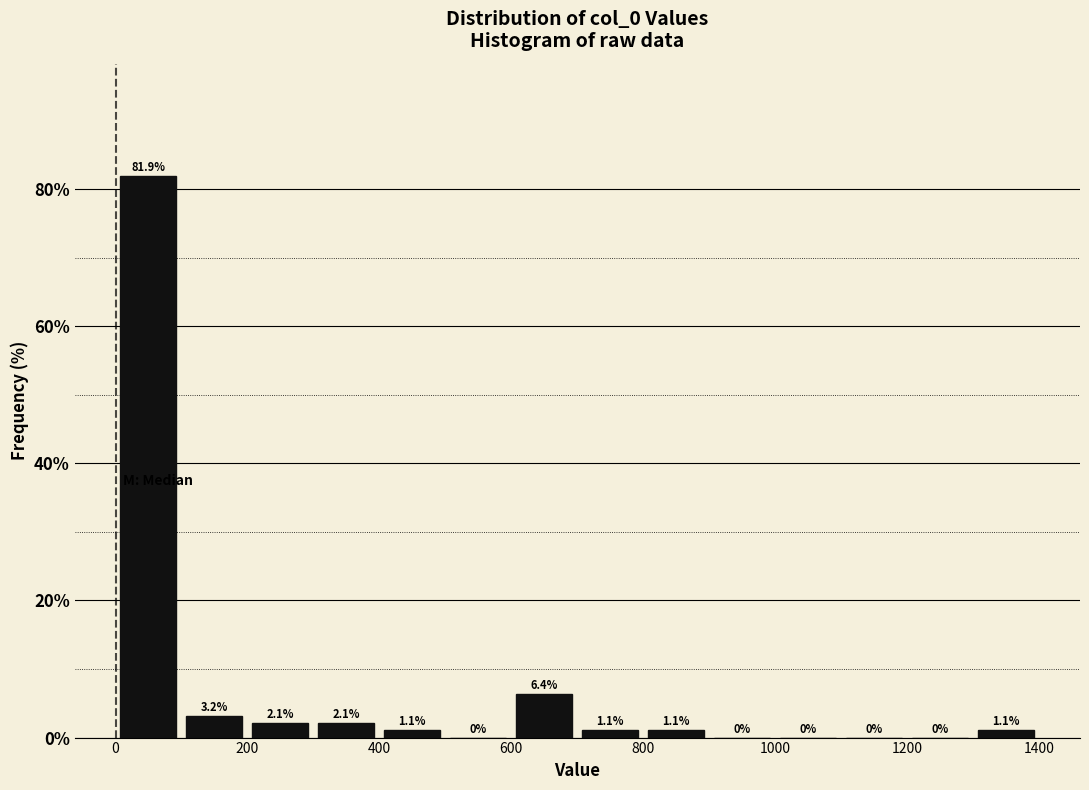

What is the height of the bar covering 1300 to 1400 on the x-axis?

1.1